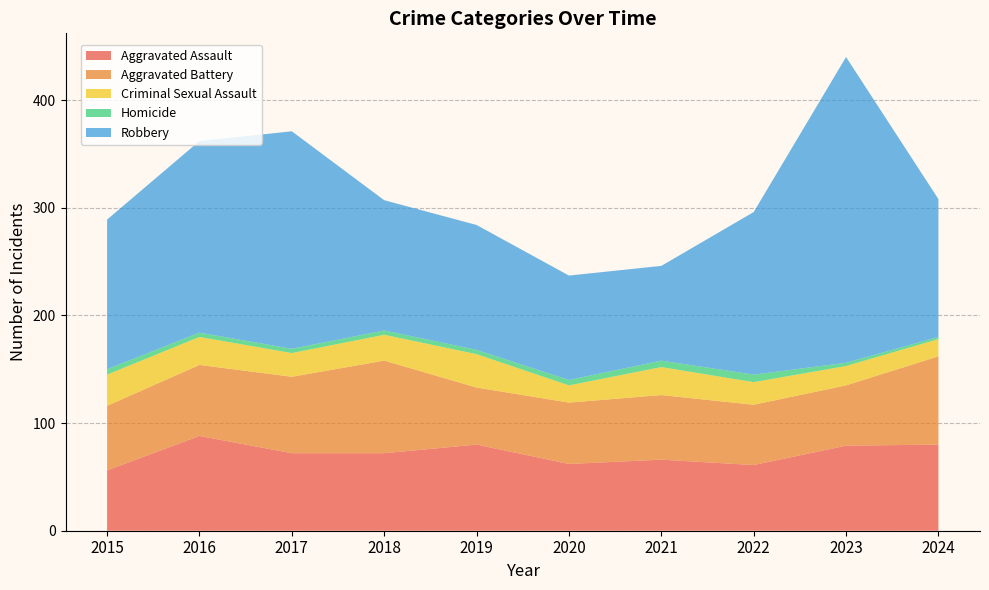

Reading left to right, extract all data points from this chart.

Aggravated Assault: 2015=56	2016=88	2017=72	2018=72	2019=80	2020=62	2021=66	2022=61	2023=79	2024=80
Aggravated Battery: 2015=60	2016=66	2017=71	2018=86	2019=53	2020=57	2021=60	2022=56	2023=56	2024=82
Criminal Sexual Assault: 2015=29	2016=26	2017=22	2018=24	2019=31	2020=16	2021=26	2022=21	2023=18	2024=16
Homicide: 2015=5	2016=4	2017=4	2018=4	2019=4	2020=5	2021=6	2022=7	2023=3	2024=2
Robbery: 2015=139	2016=178	2017=202	2018=121	2019=116	2020=97	2021=88	2022=151	2023=284	2024=128